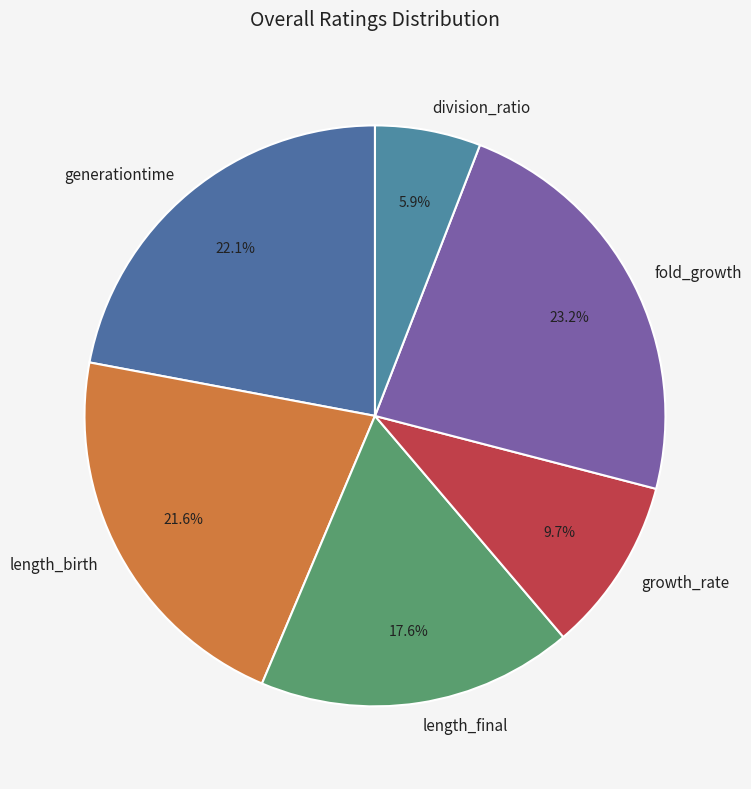

To the nearest percent, what portion does generationtime represent?

22%